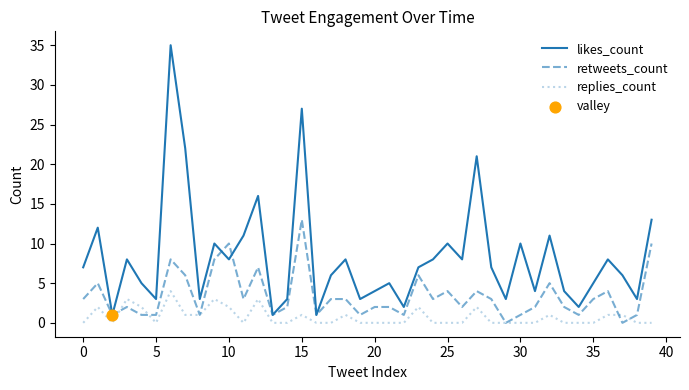

Which series has the widest spread of values?

likes_count